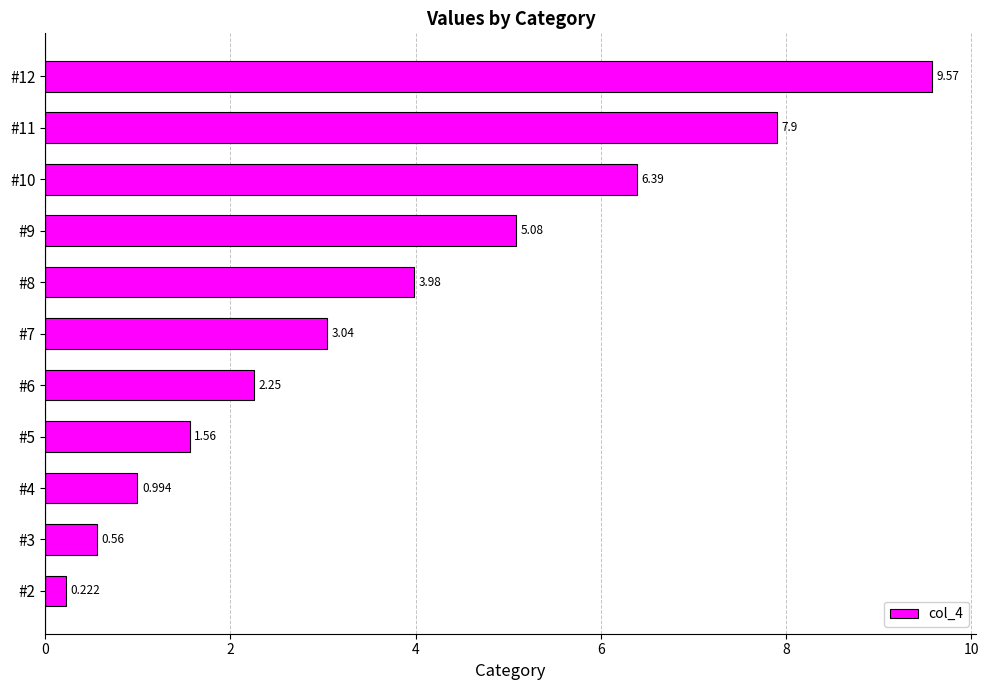

How many values are below 3?

5